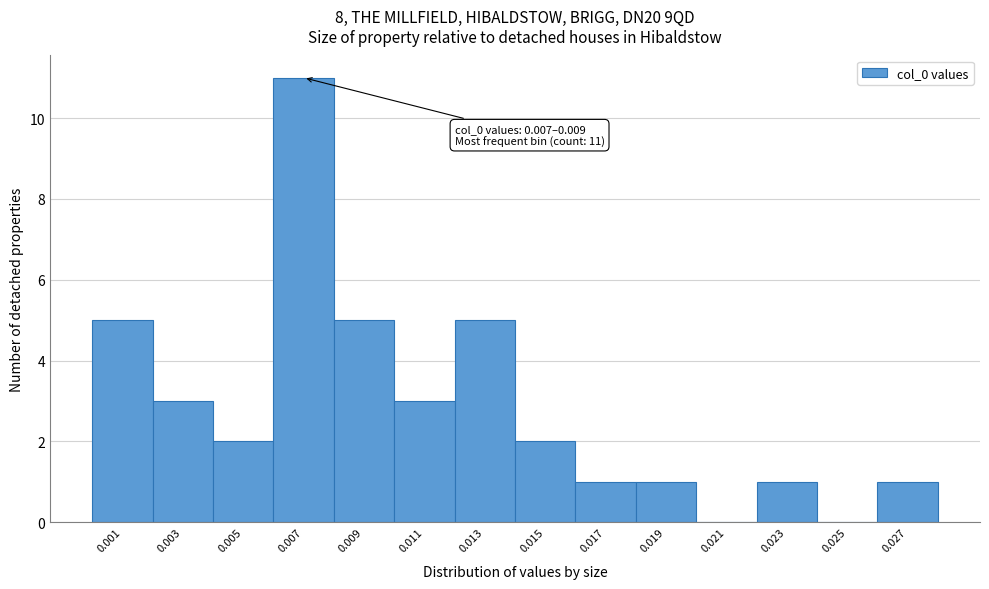

Reading left to right, transcribe all the data shown in this chart.

0.001=5	0.003=3	0.005=2	0.007=11	0.009=5	0.011=3	0.013=5	0.015=2	0.017=1	0.019=1	0.021=0	0.023=1	0.025=0	0.027=1